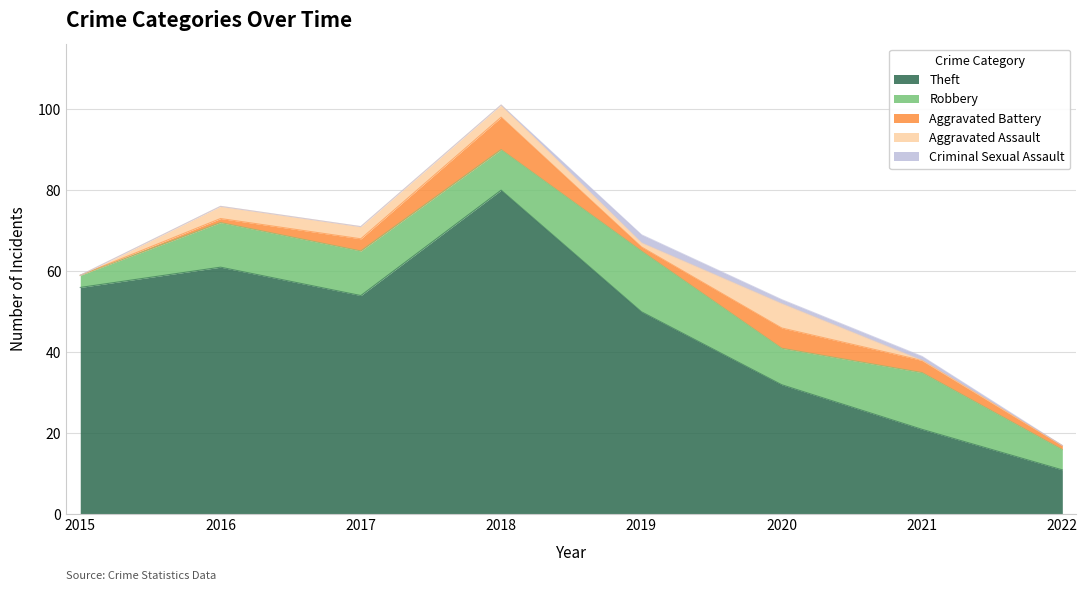

Where does the Aggravated Assault series first go above 3?

2020